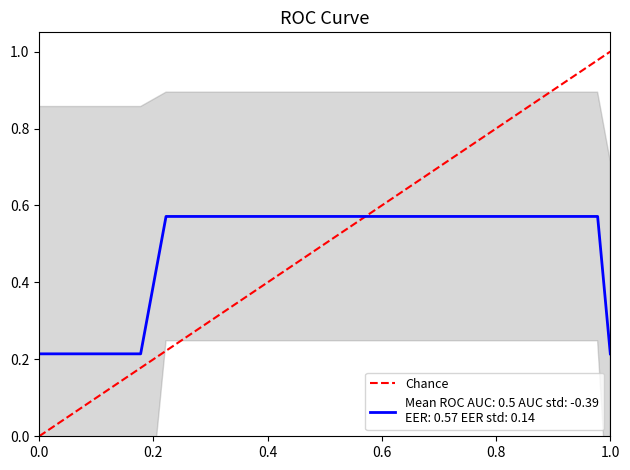

How many values are above zero?

1